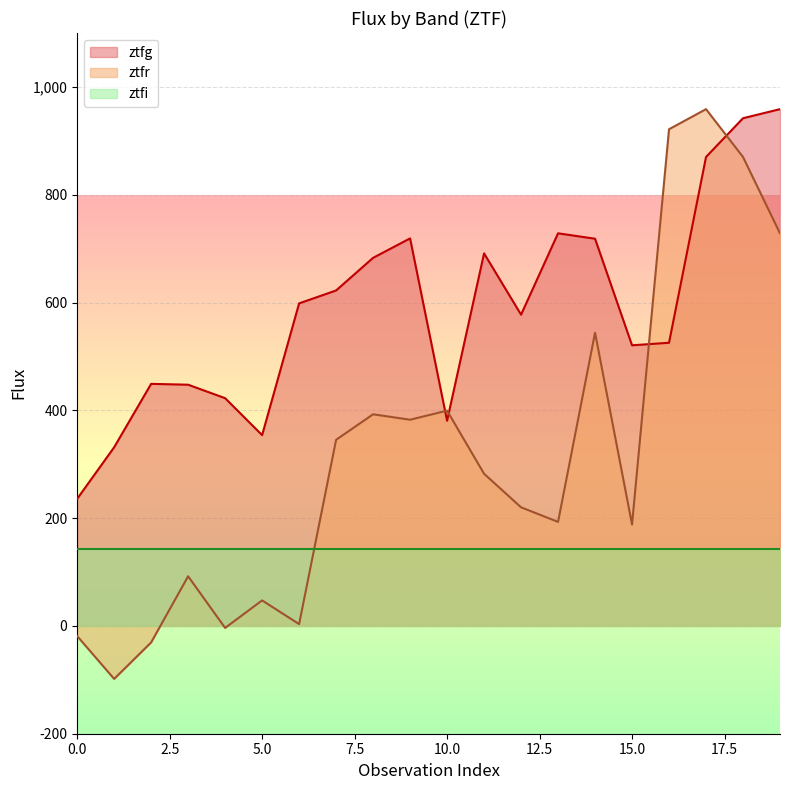

What is the difference between the maximum and second lowest values in the ztfg series?

627.3